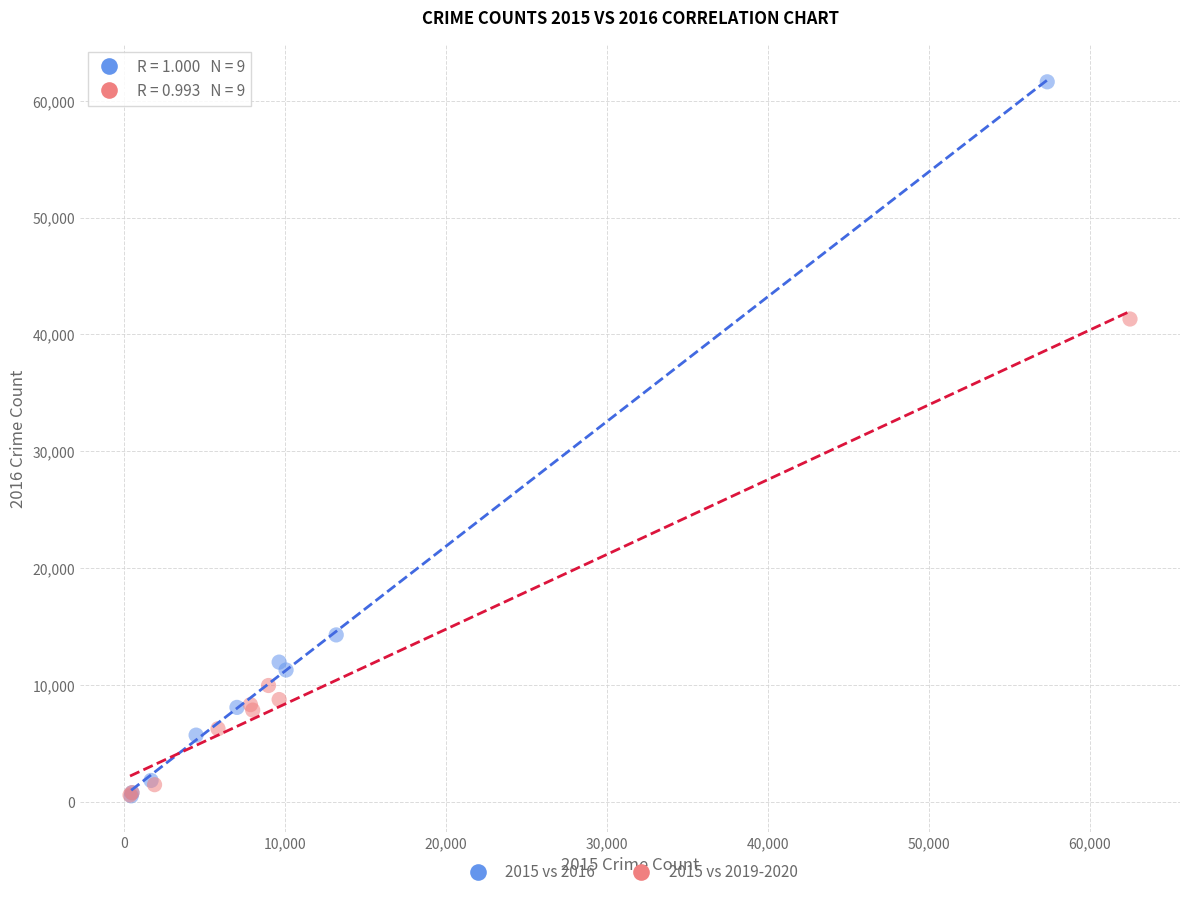

Which series has the widest spread of Y values?

2015 vs 2016